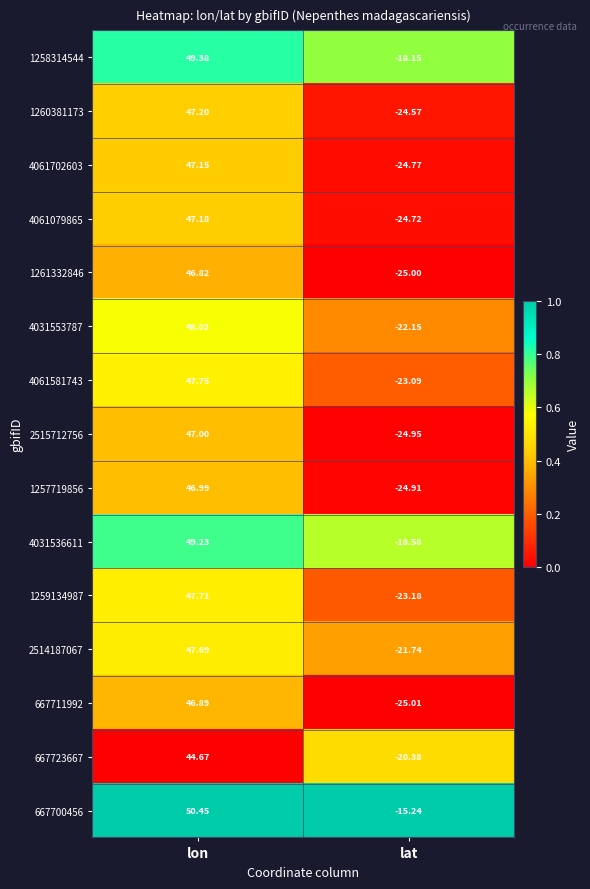

Which category has the lowest value in the 2515712756 series?

lat